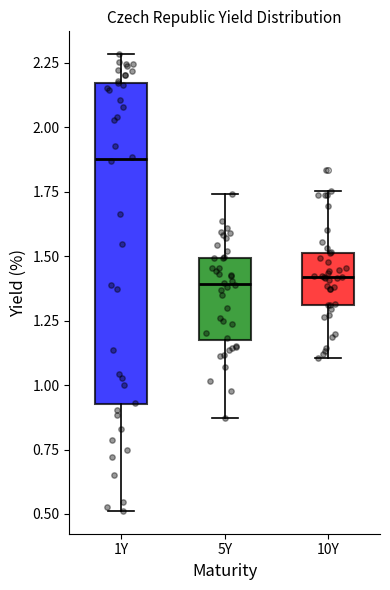

Which box is the tallest, from its lower edge to its upper edge?

1Y